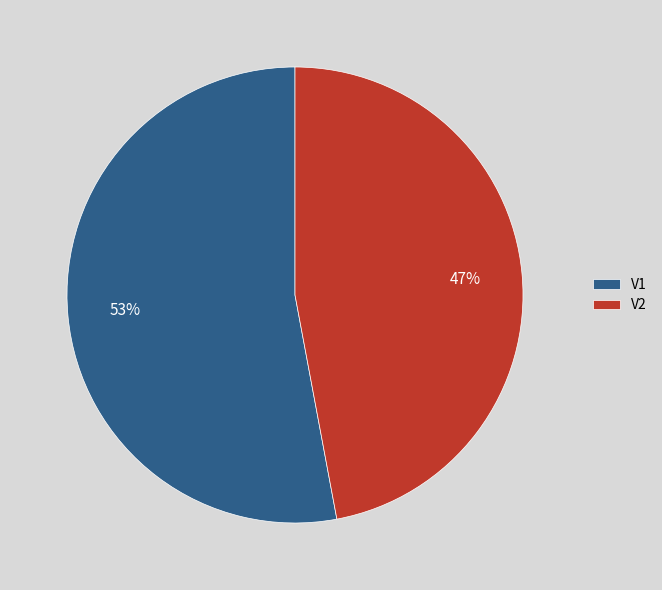

Which category accounts for the majority?

V1